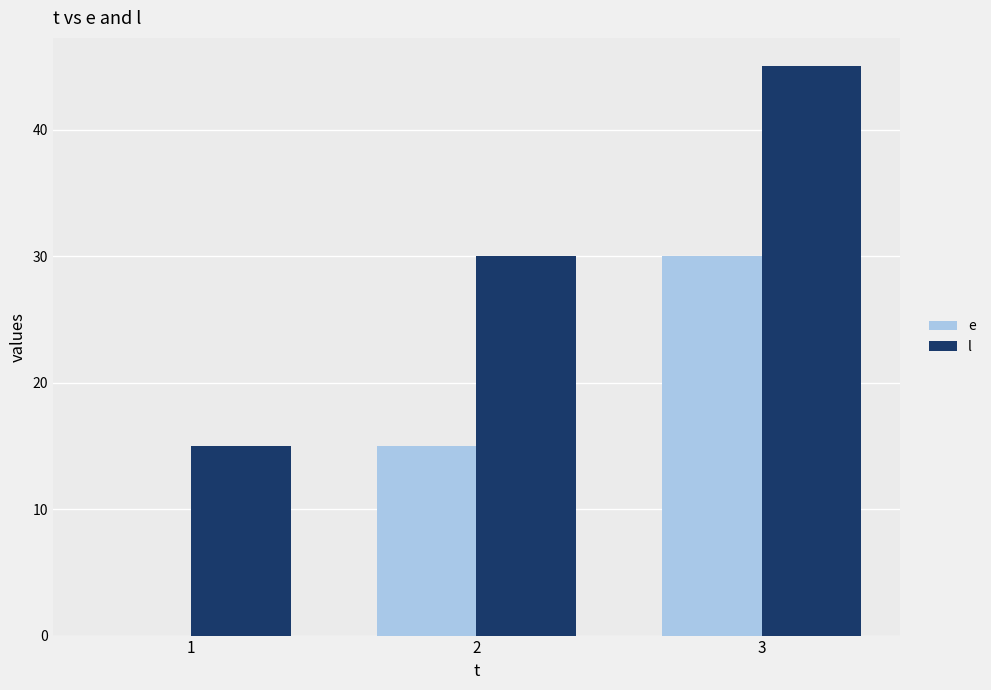

Which label corresponds to the largest value in the chart?

3